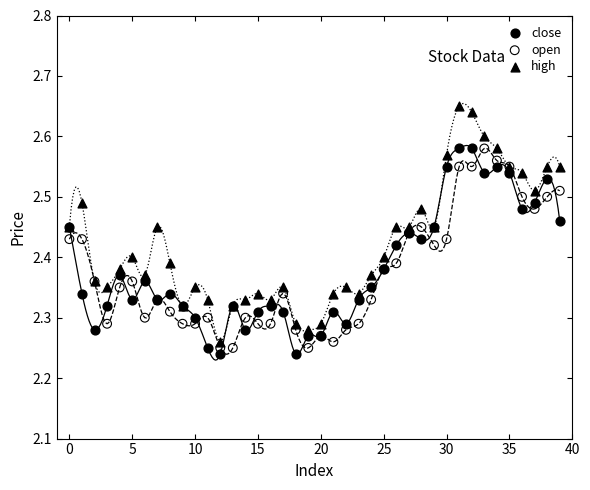

Which series has the largest Y range (max minus min)?

high